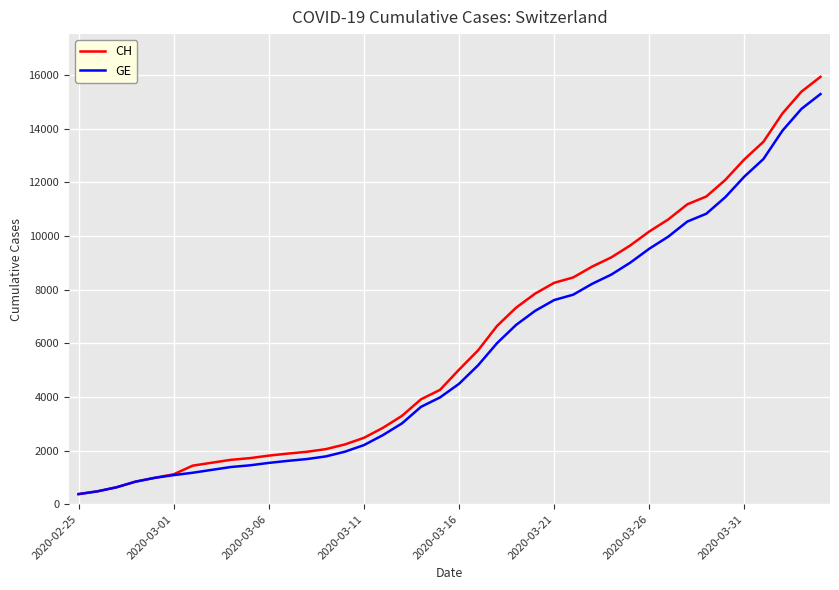

Which series has the widest spread of values?

CH